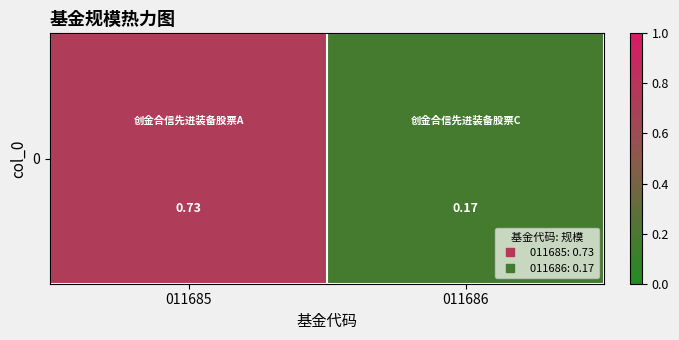

Reading left to right, list all the values displayed in this chart.

0.7	0.2